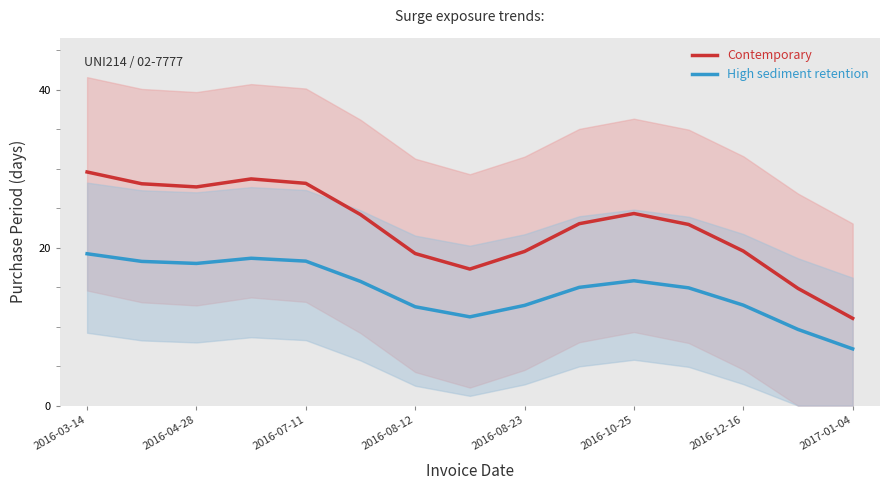

How many lines are shown in the chart?

2